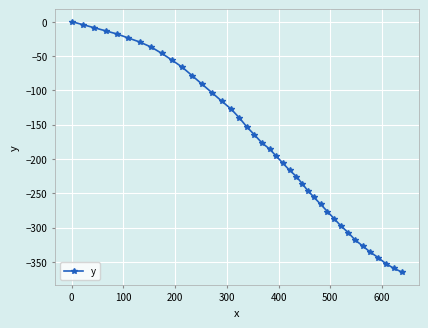

What is the minimum value shown in the chart?

-365.2